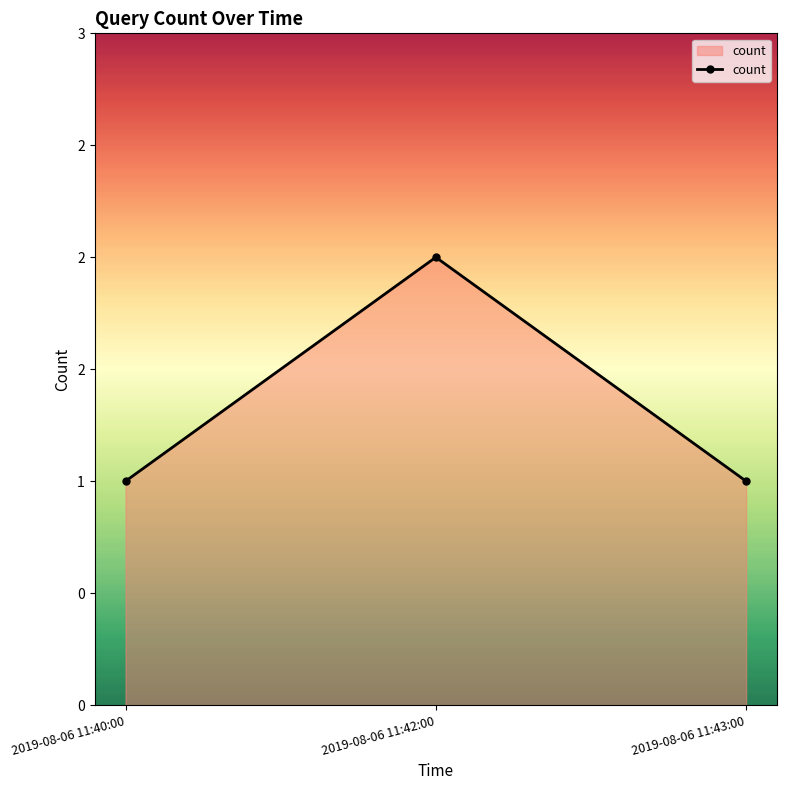

What is the sum of all values?

4